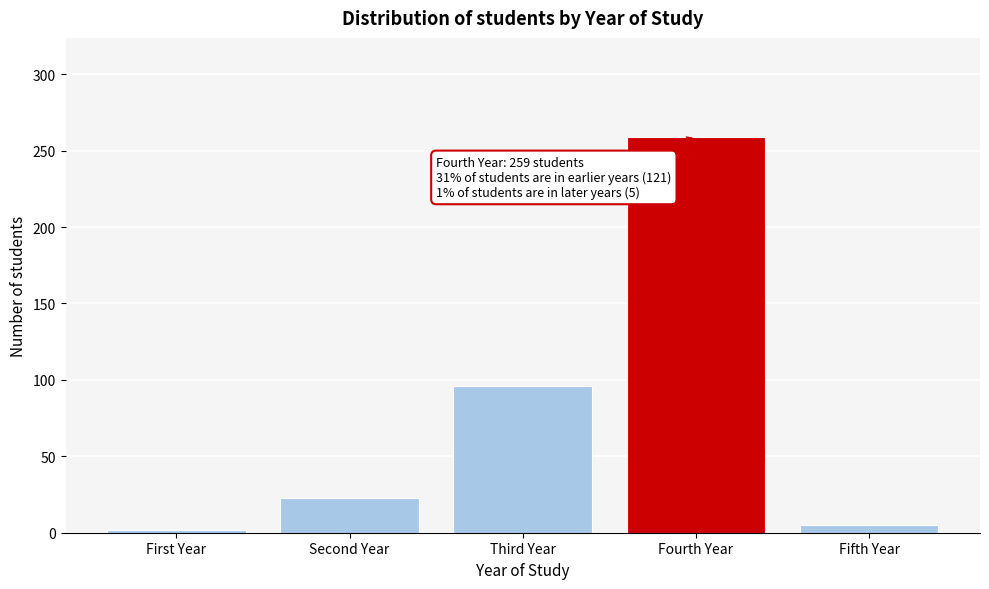

Reading right to left, extract all data points from this chart.

5	259	96	23	2